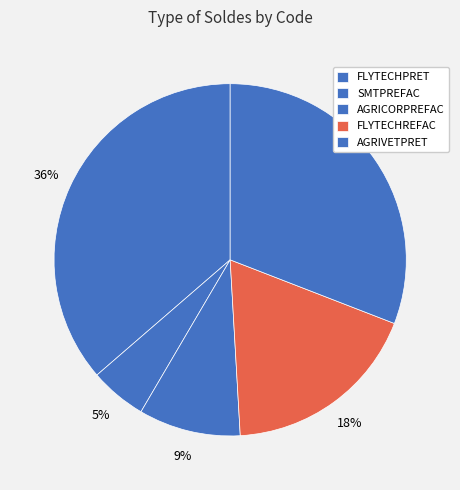

Which category has the biggest portion of the pie?

SMTPREFAC